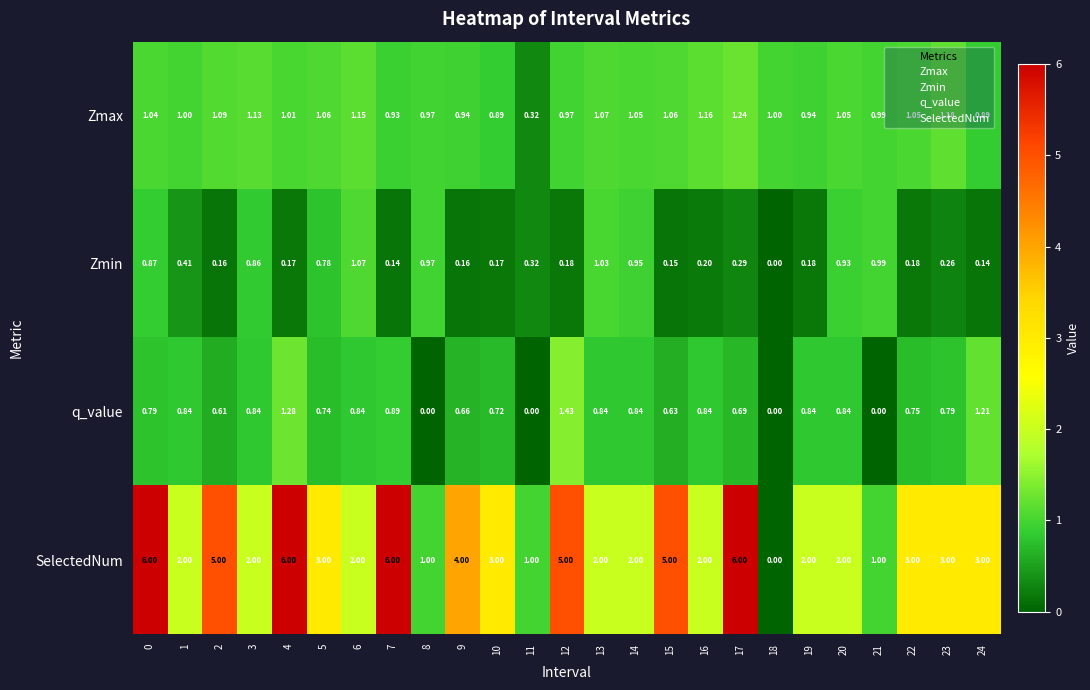

What is the total value across all series at 15?

6.8